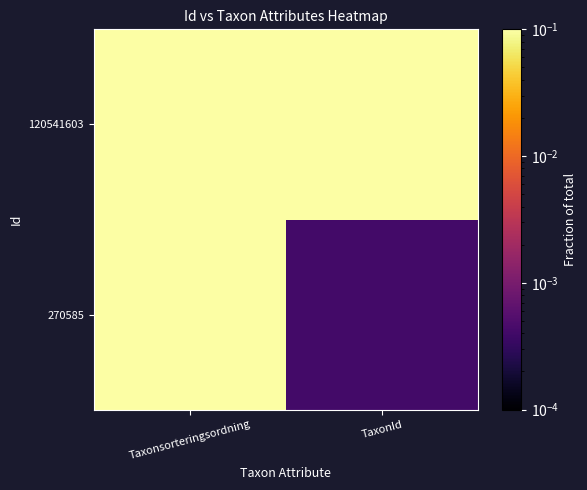

What is the difference between the highest and lowest values at TaxonId?

0.5